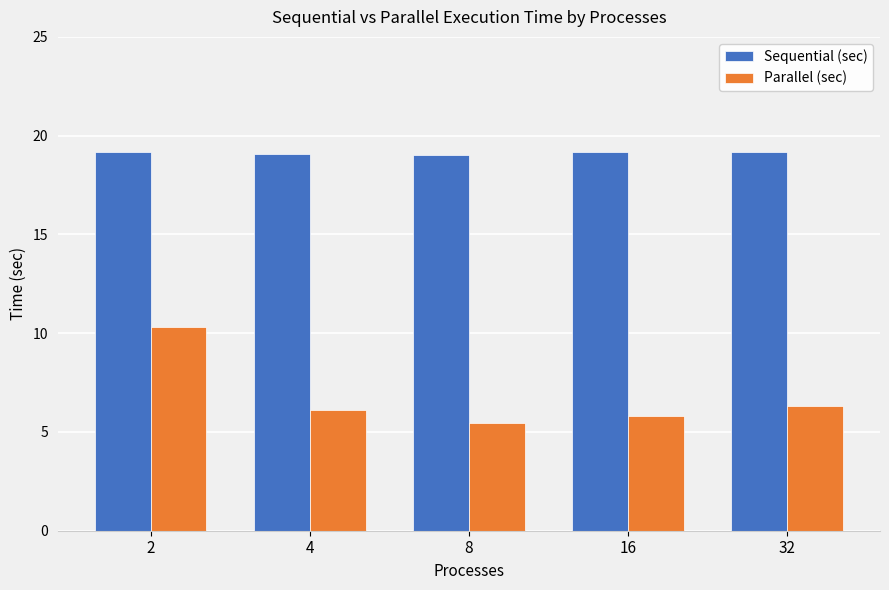

What is the maximum value shown in the chart?

19.2